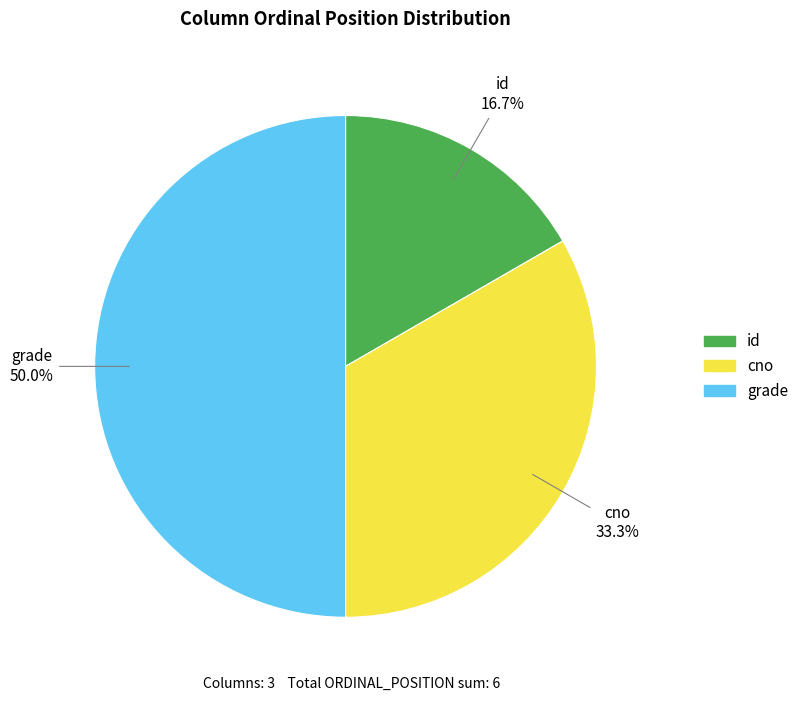

What percentage is the id slice, to the nearest percent?

17%